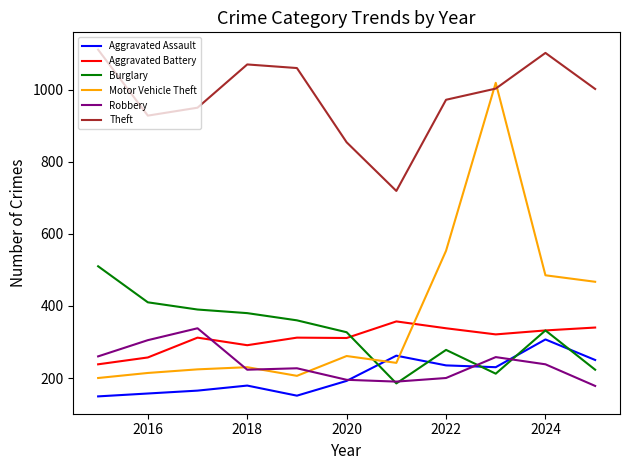

What is the maximum value for Burglary?

510